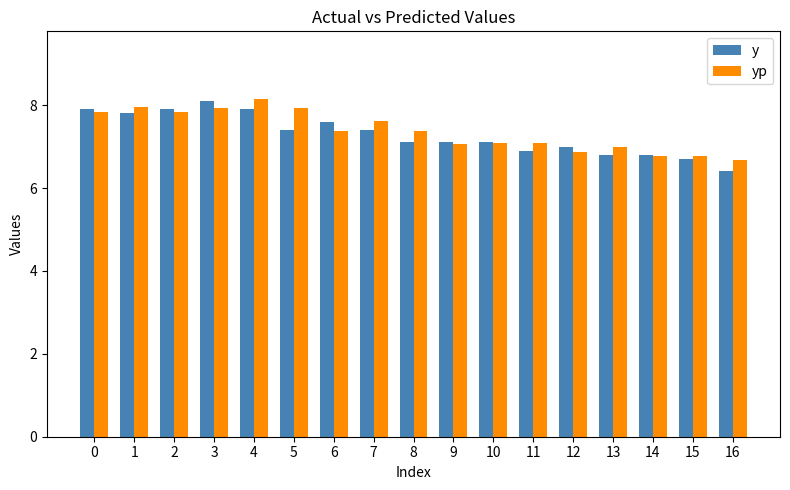

Reading right to left, what are all the values shown in this chart?

y: 6.4	6.7	6.8	6.8	7.0	6.9	7.1	7.1	7.1	7.4	7.6	7.4	7.9	8.1	7.9	7.8	7.9
yp: 6.7	6.8	6.8	7.0	6.9	7.1	7.1	7.1	7.4	7.6	7.4	7.9	8.2	7.9	7.8	7.9	7.8